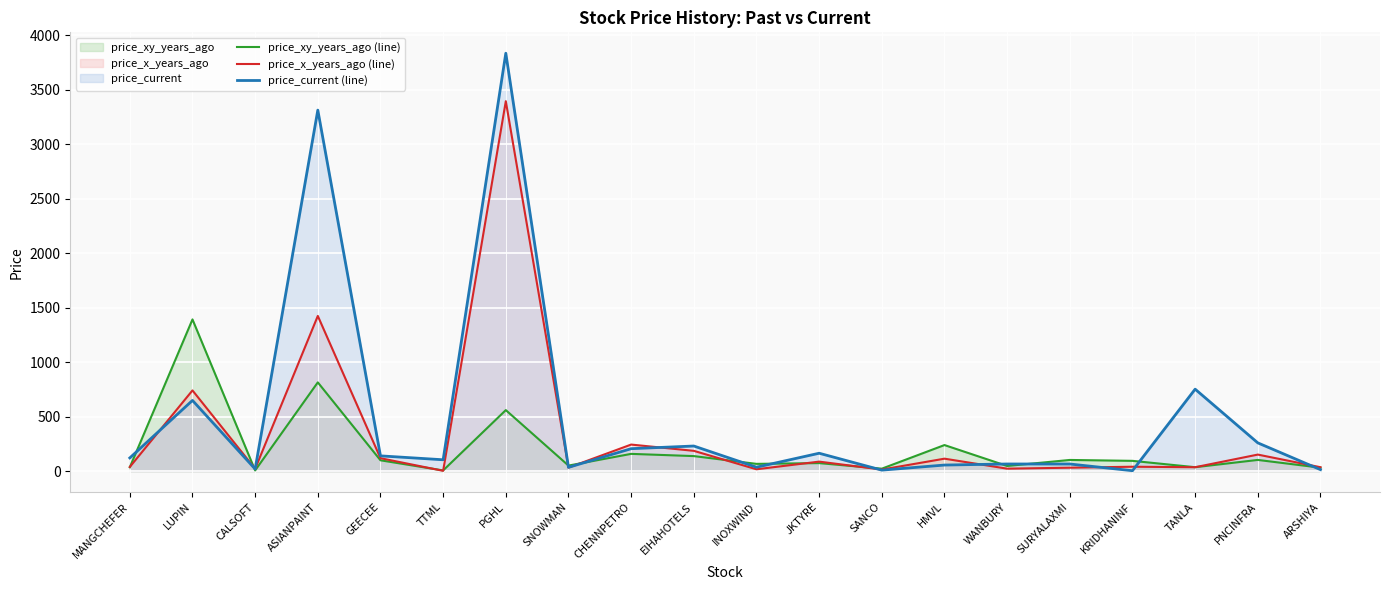

At how many categories does at least one series exceed 1993?

2